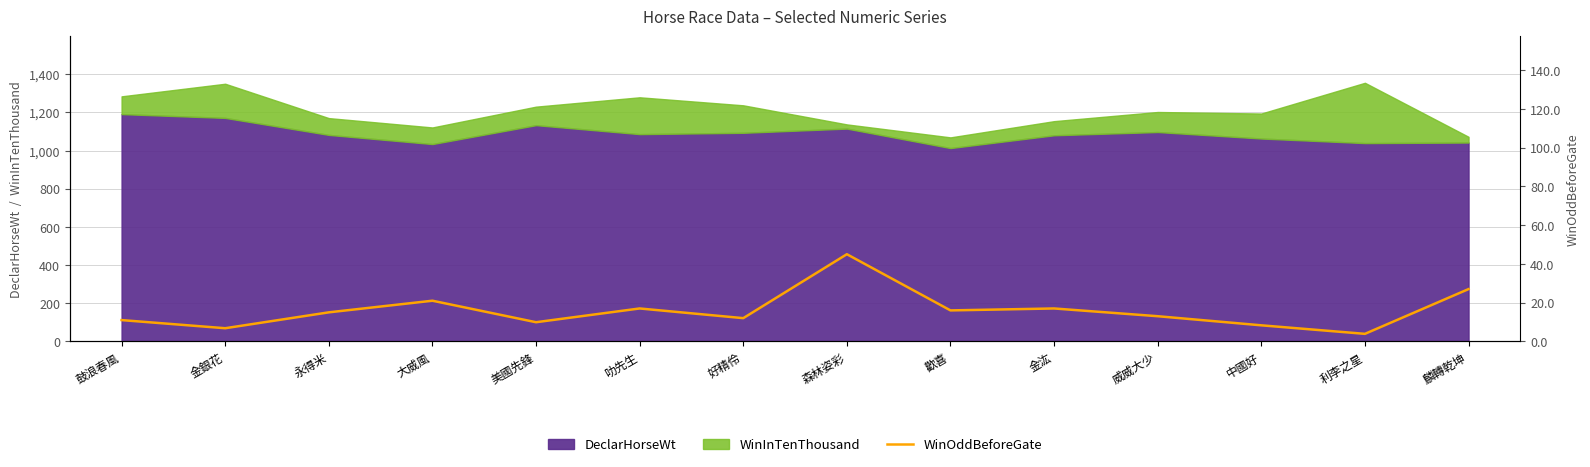

What is the maximum value for DeclarHorseWt?

1191